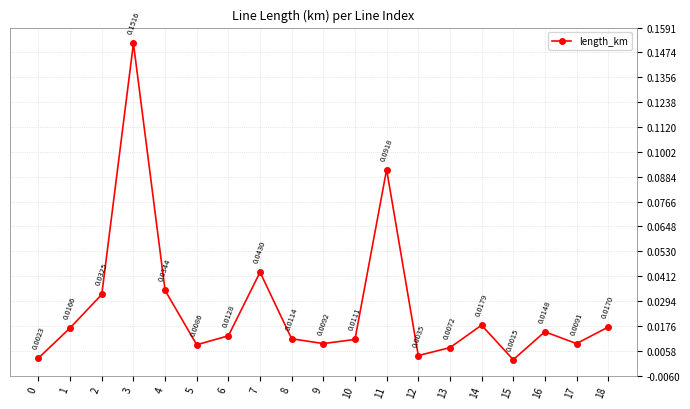

Where is the first local maximum?

3